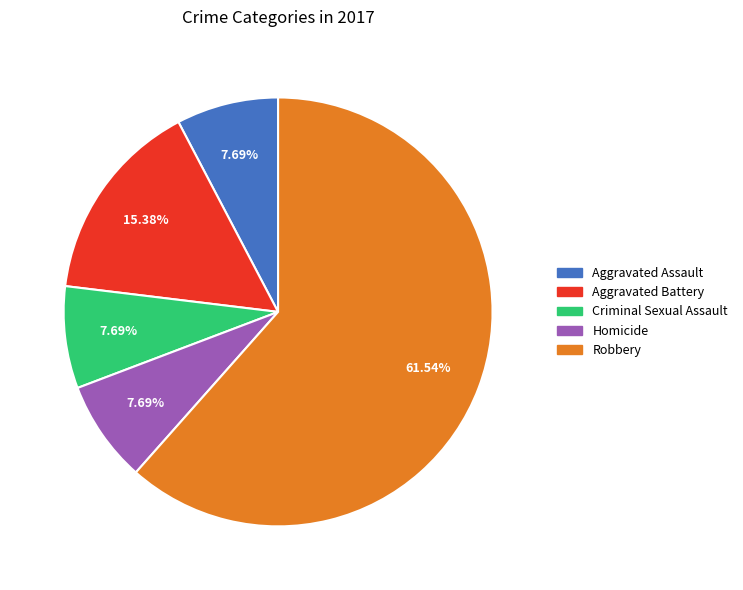

To the nearest percent, what portion does Aggravated Battery represent?

15%